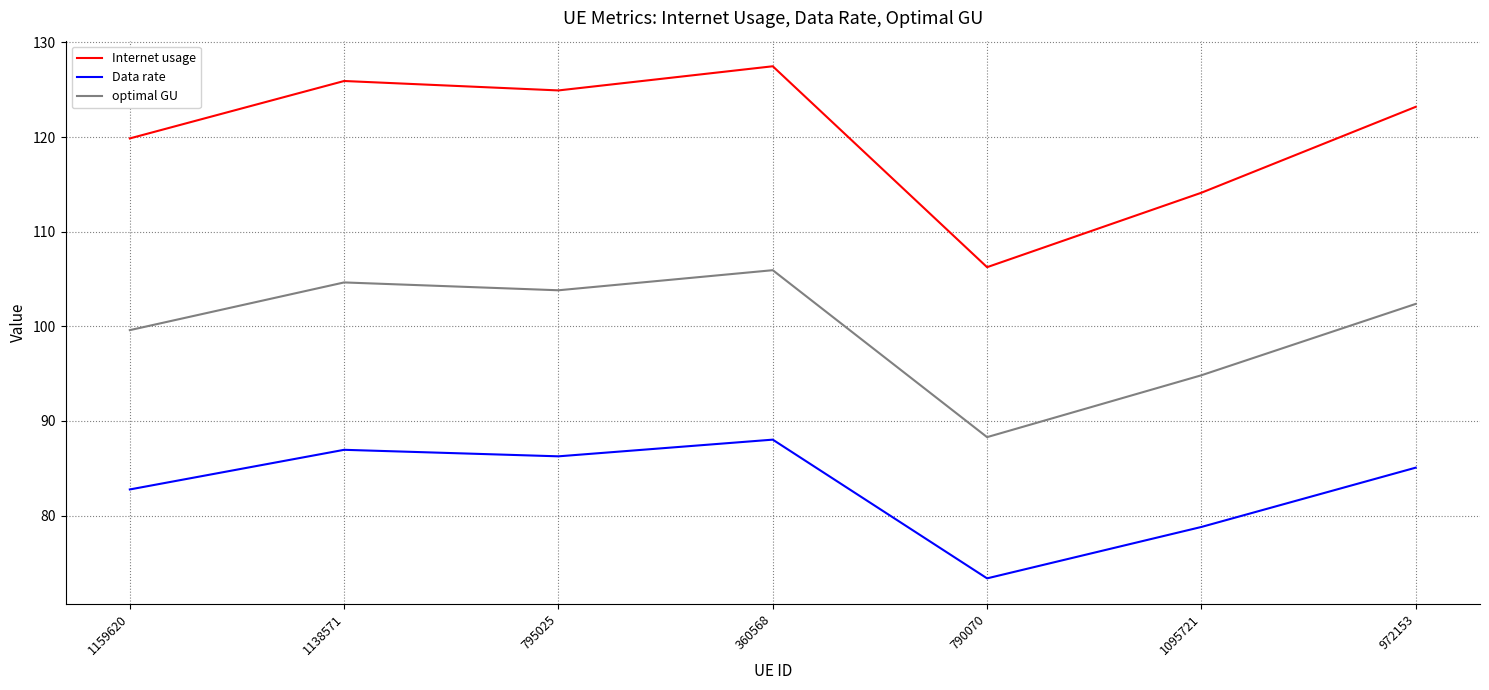

Which series has the largest range (max minus min)?

Internet usage